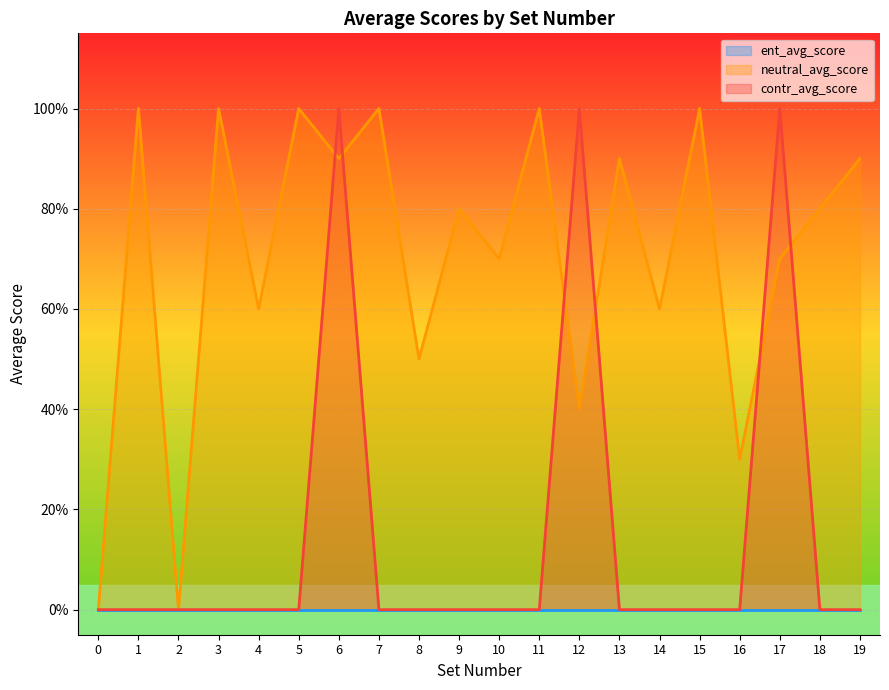

True or false: neutral_avg_score has more than 1 interior local peaks.

True